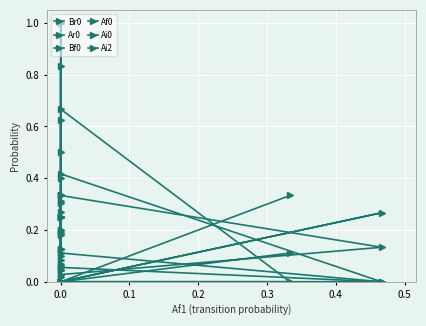

True or false: Bf0 has more than 0 points higher than both neighbors.

True